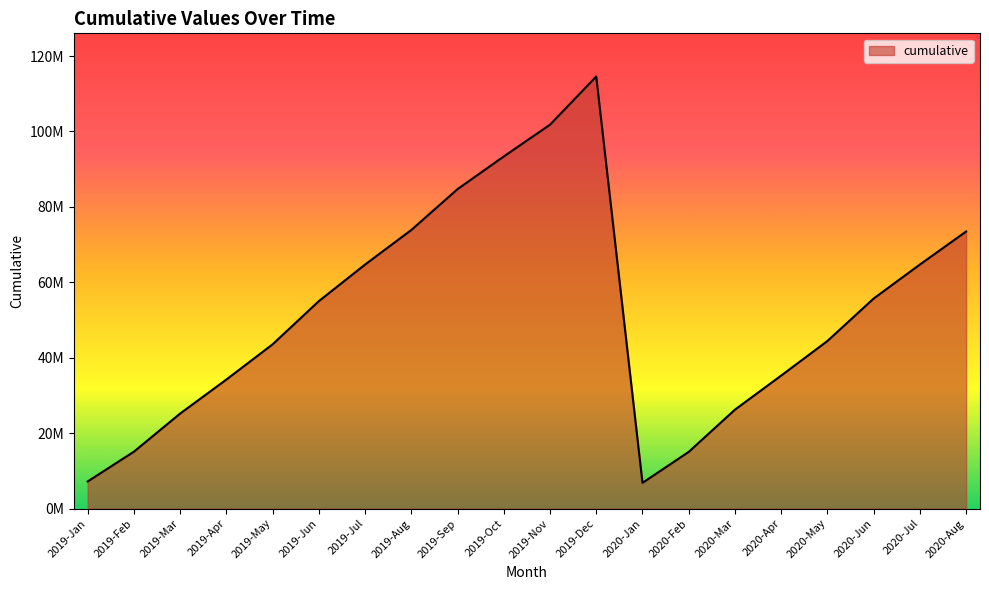

Is this an area chart (filled region under the line)?

Yes